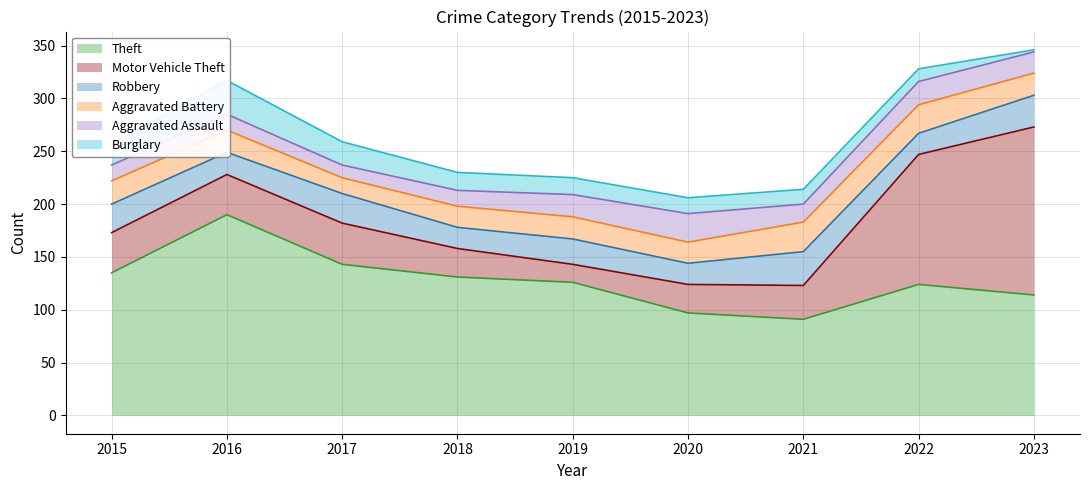

What is the sum of all Aggravated Battery values?

195